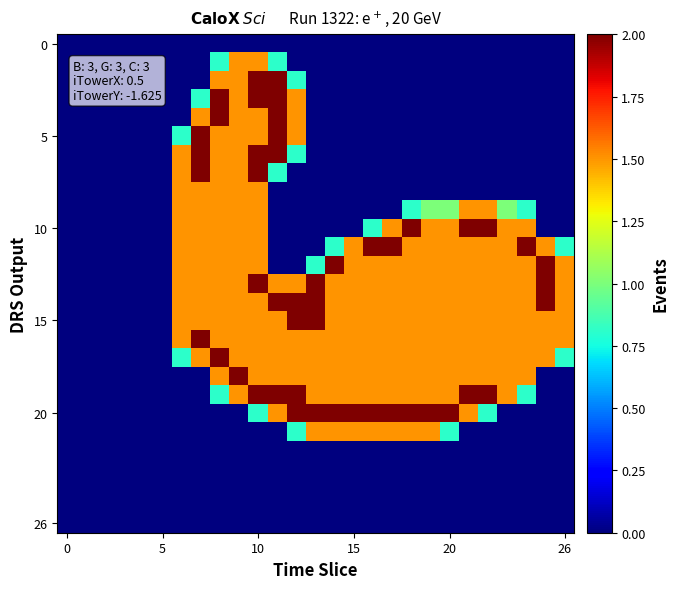

At which category is the sum across all series the highest?

10